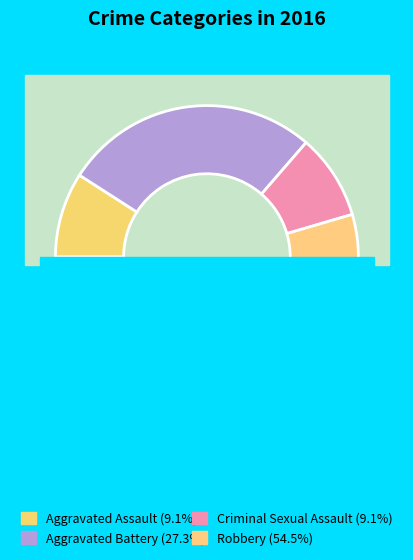

Which slice is the smallest?

Aggravated Assault